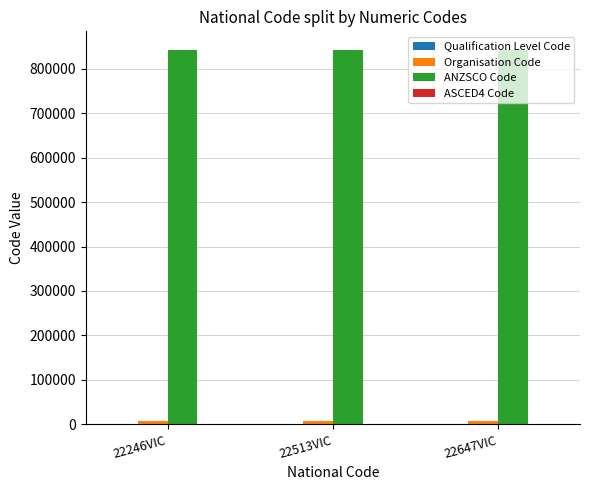

Which series has the largest total across all categories?

ANZSCO Code